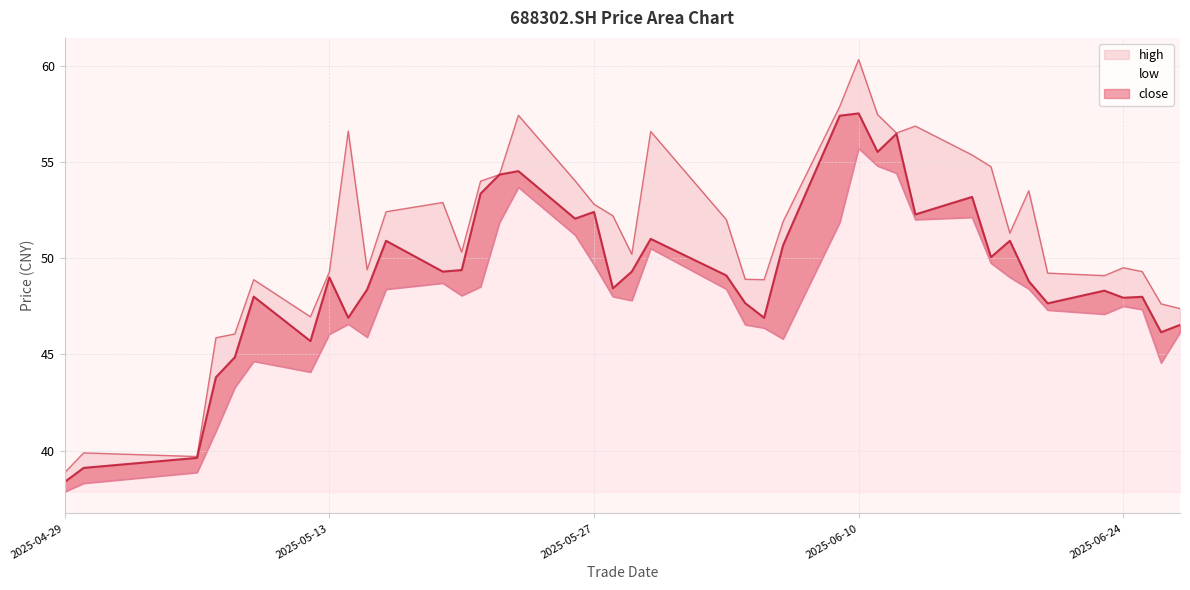

List the labels in order of low value, largest first.

20250610, 20250611, 20250612, 20250523, 20250616, 20250613, 20250609, 20250522, 20250526, 20250530, 20250617, 20250527, 20250618, 20250519, 20250521, 20250619, 20250603, 20250516, 20250520, 20250528, 20250529, 20250624, 20250625, 20250620, 20250623, 20250514, 20250604, 20250605, 20250627, 20250513, 20250515, 20250606, 20250509, 20250626, 20250512, 20250508, 20250507, 20250506, 20250430, 20250429